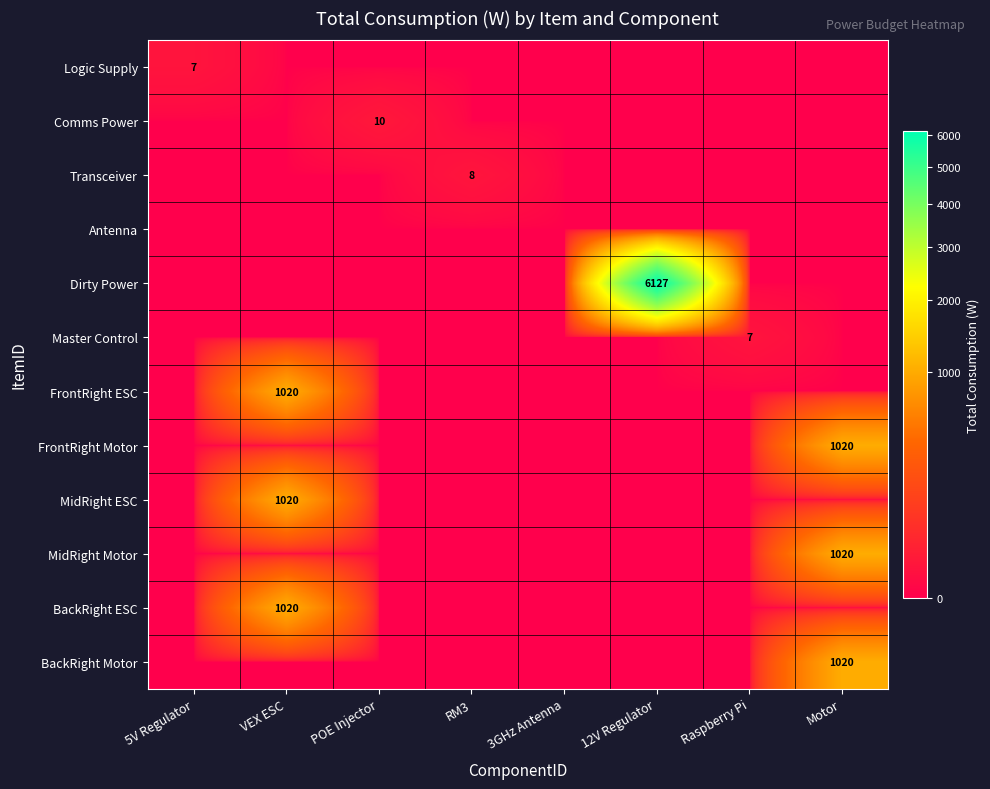

Which label corresponds to the smallest value in the chart?

VEX ESC